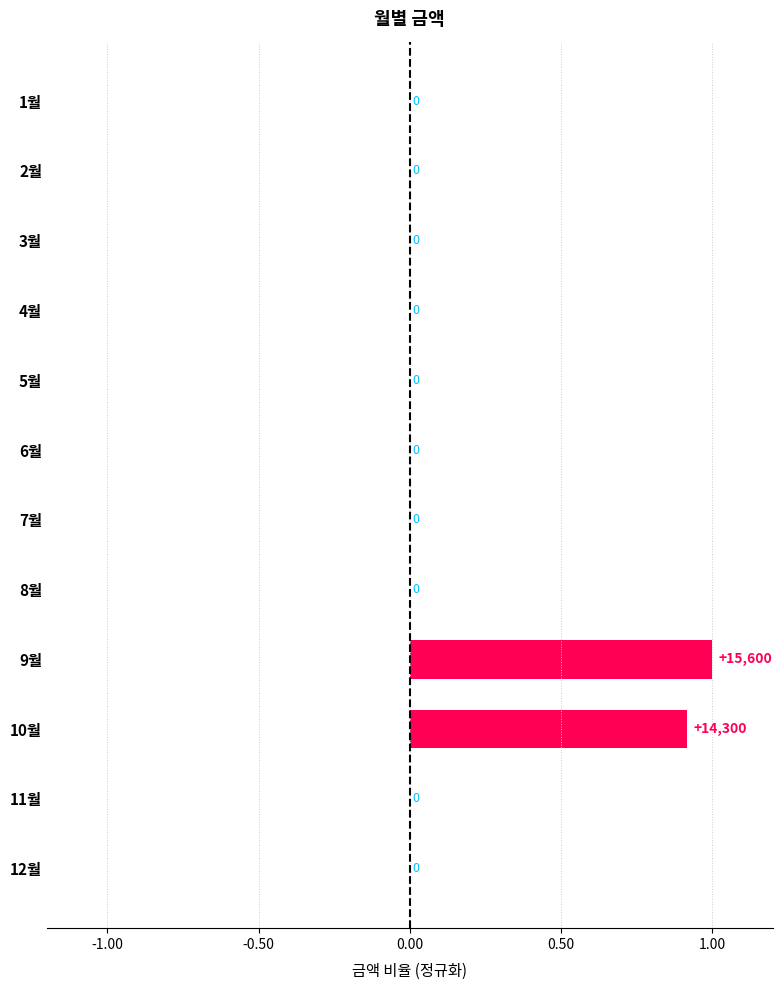

What is the greatest value displayed?

1.0